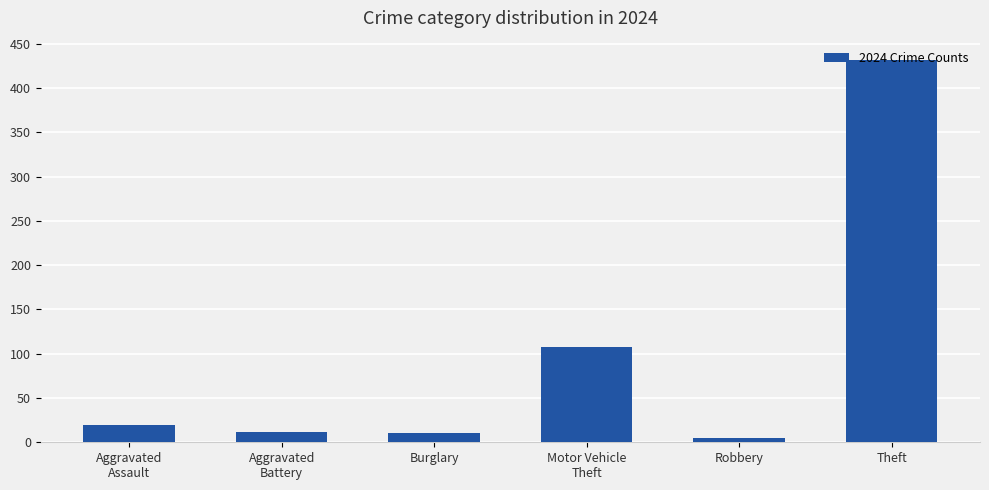

Is it true that the value at Robbery is 5?

True